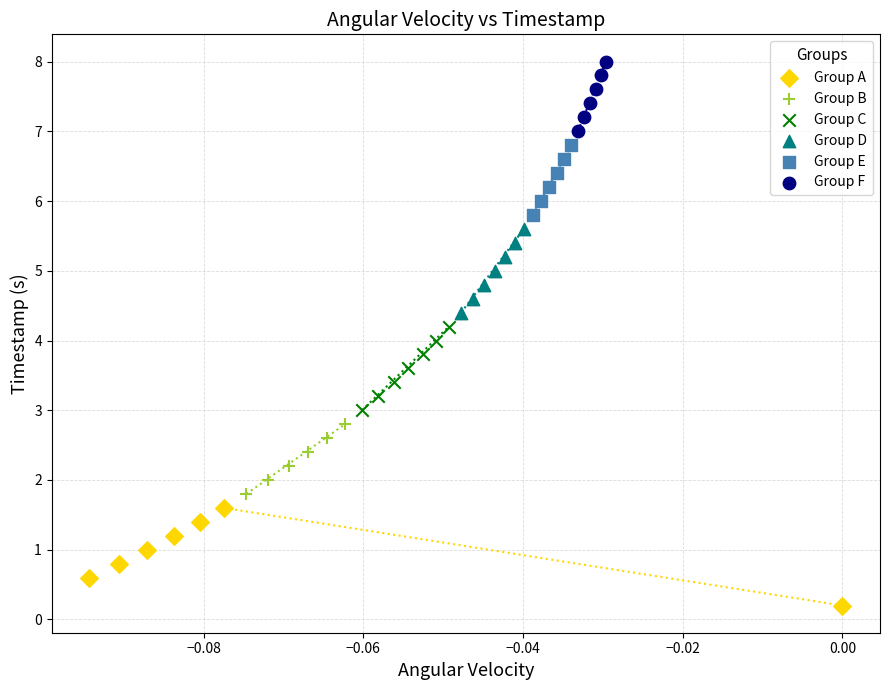

Which series has the largest Y range (max minus min)?

Group A